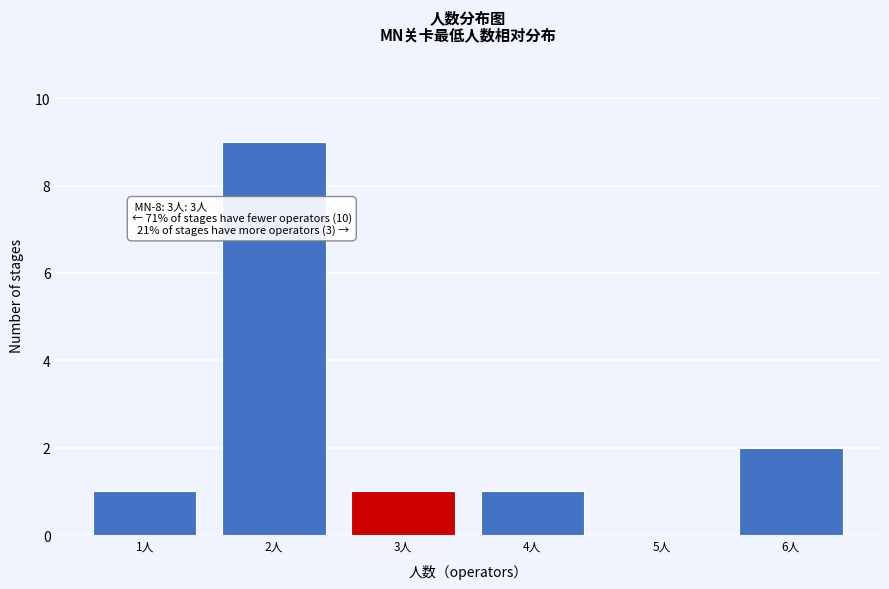

Which range on the x-axis has the tallest bar?

1.5 to 2.5